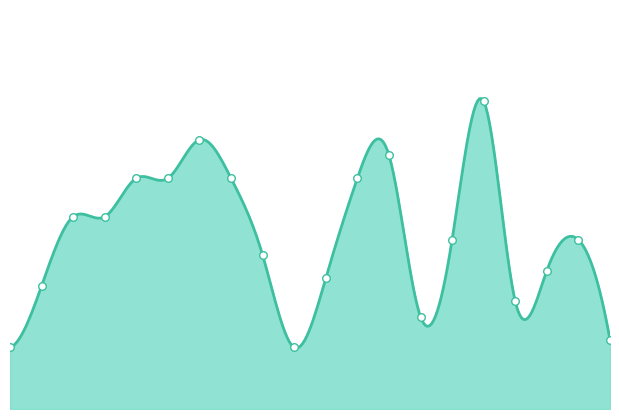

Between 100007 and 100011, which is larger?

100007